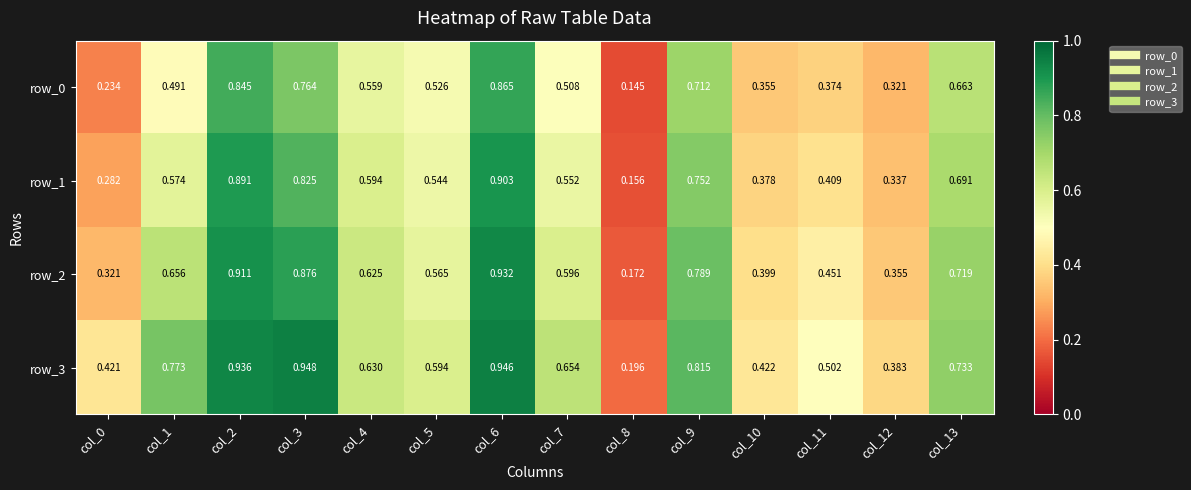

Count the number of data series in this chart.

4